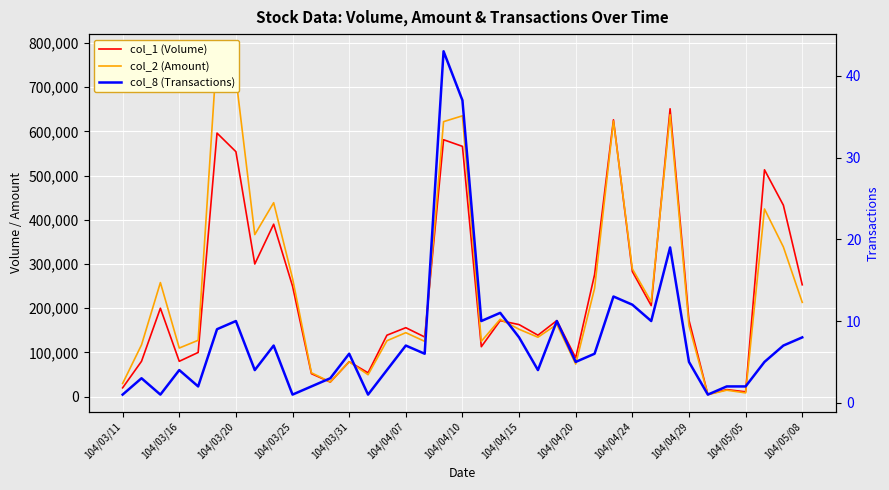

Rank the series at 104/03/31 from lowest to highest value.

col_8 (Transactions), col_2 (Amount), col_1 (Volume)